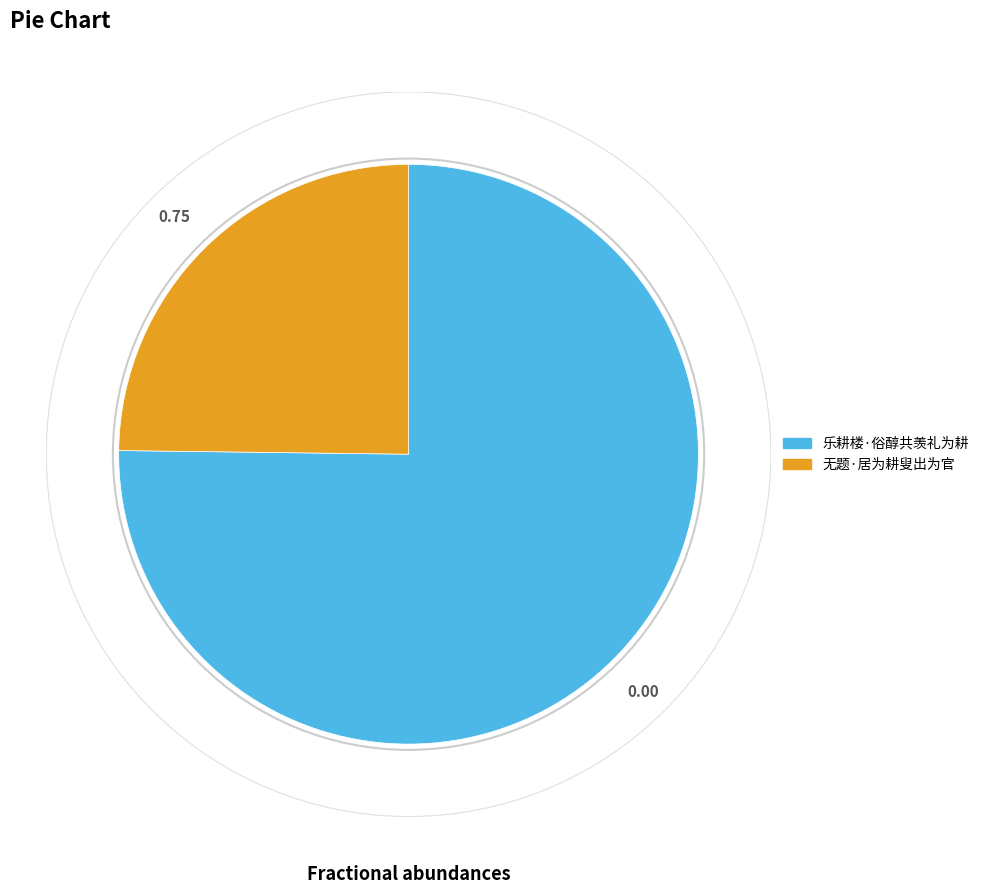

Count the number of slices in the pie.

2